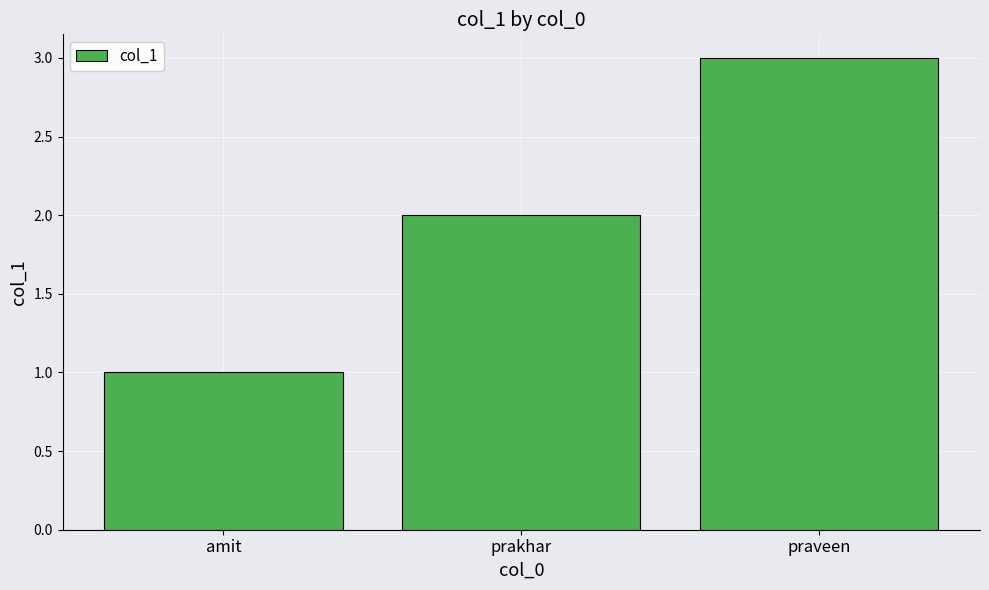

Which has a higher value, prakhar or amit?

prakhar